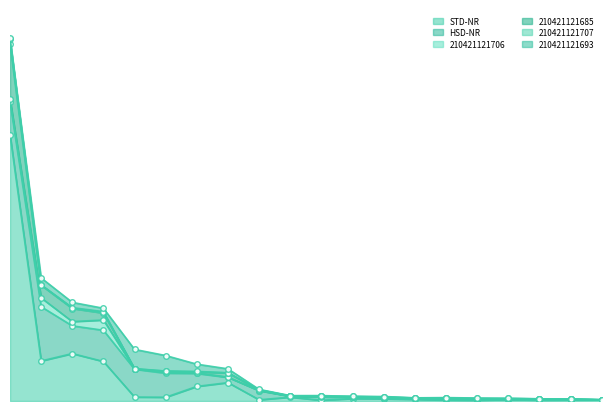

What is the sum of the 210421121685 values at unclassified and RF39?

2164